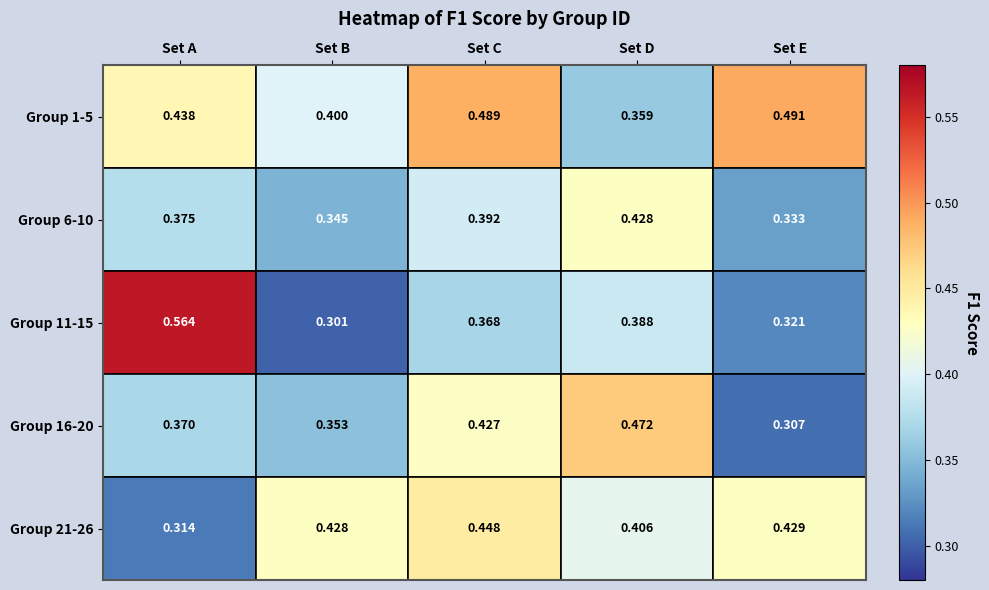

Rank the series by their maximum value, from highest to lowest.

Group 11-15, Group 1-5, Group 16-20, Group 21-26, Group 6-10